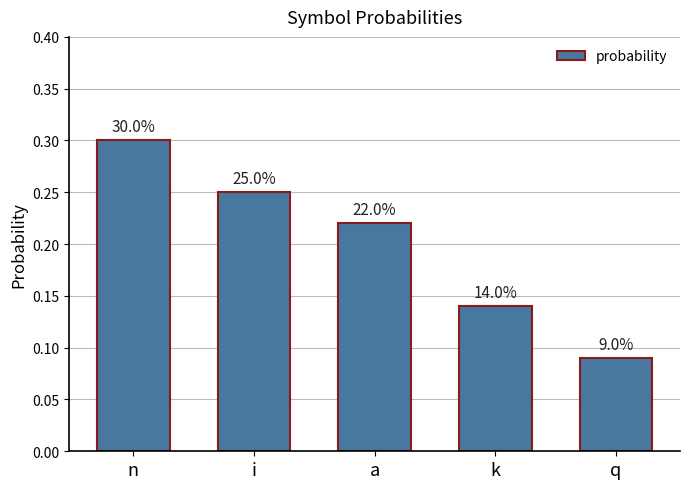

What is the change in value from i to q?

-0.2